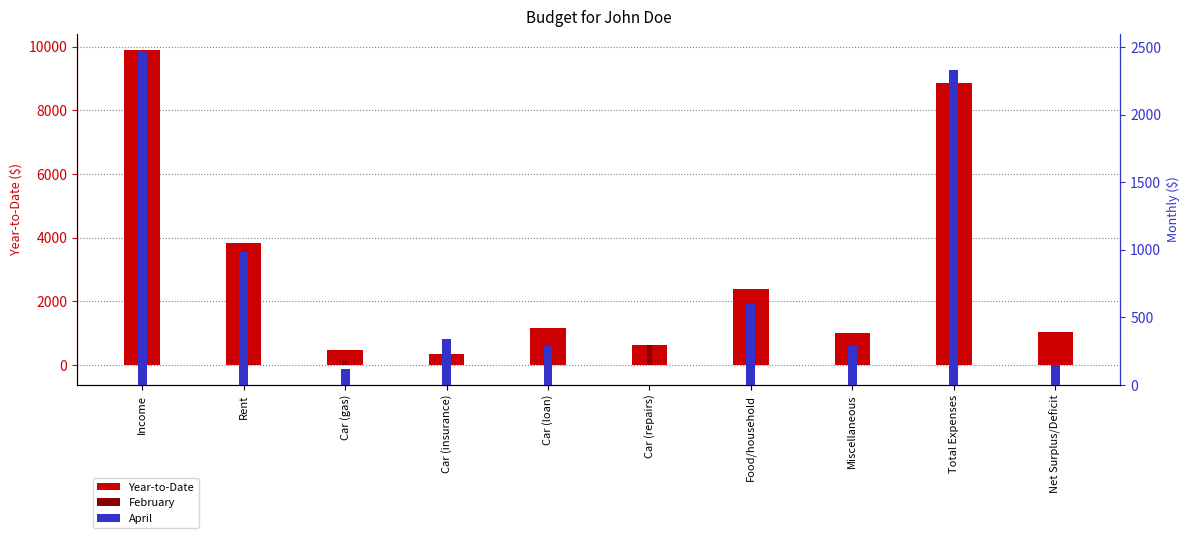

What is the sum of the April values at Total Expenses and Miscellaneous?

2626